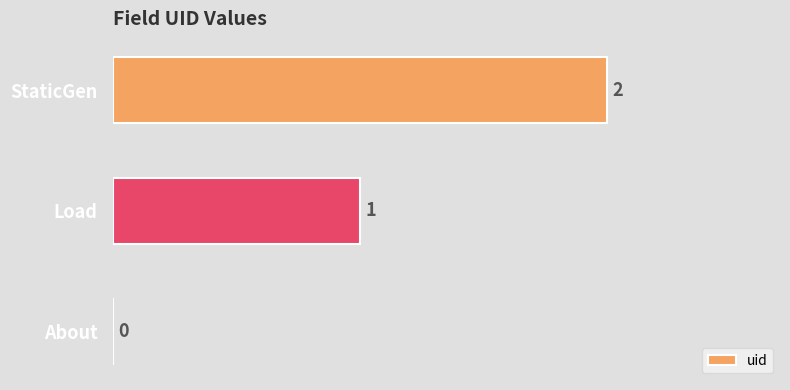

Count the number of data series in this chart.

1